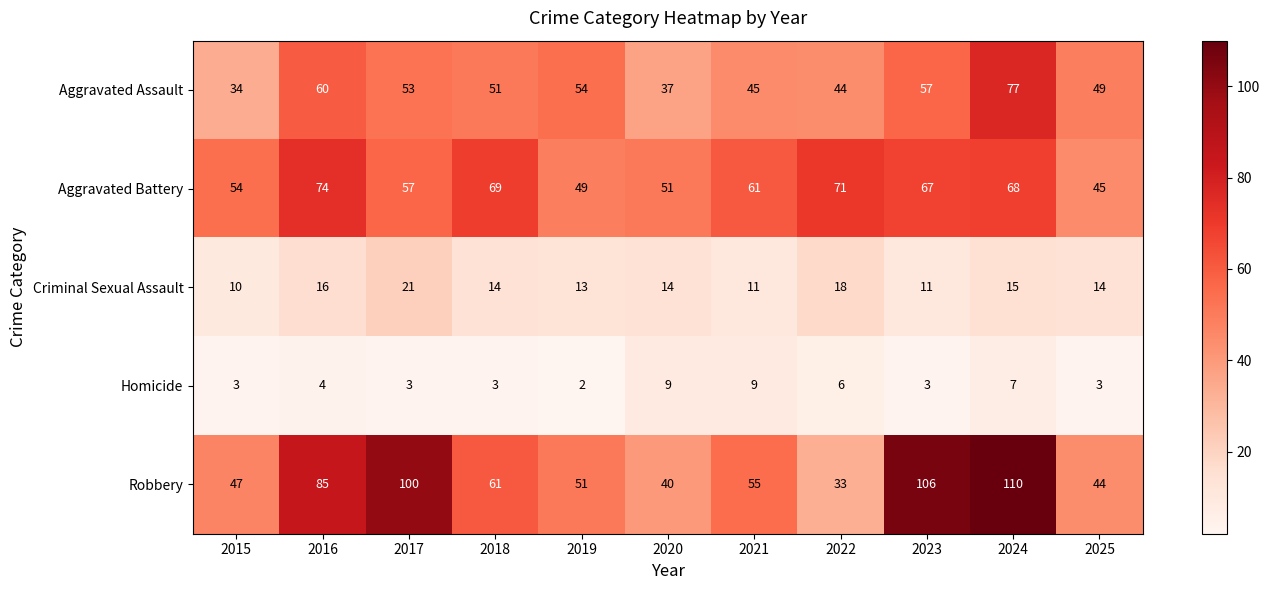

Rank the series by their maximum value, from lowest to highest.

Homicide, Criminal Sexual Assault, Aggravated Battery, Aggravated Assault, Robbery